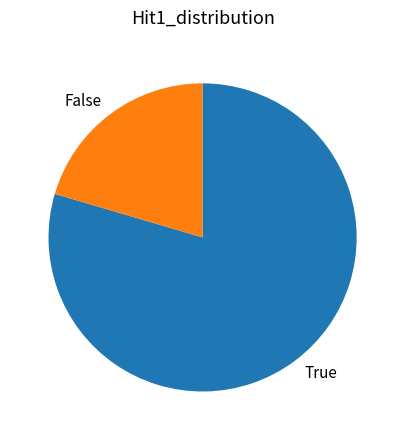

What is the smallest slice in the pie chart?

False